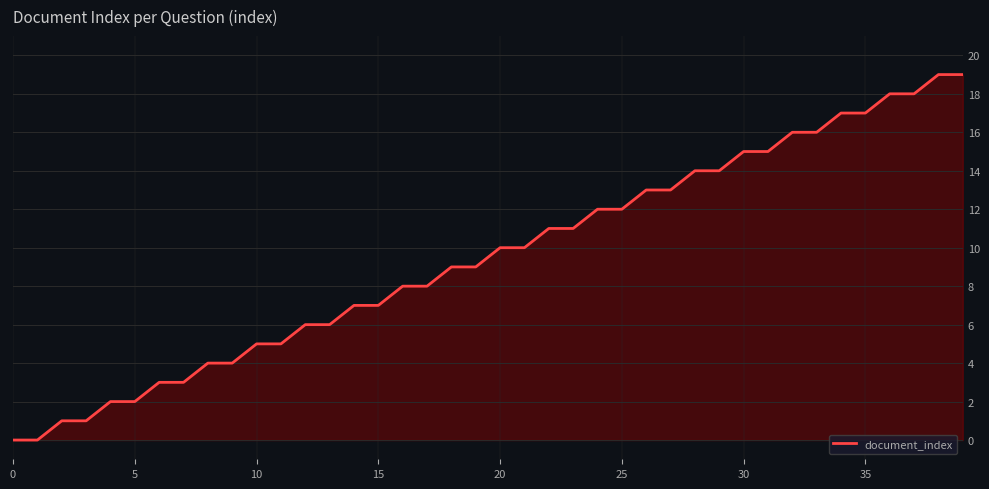

What is the maximum value shown in the chart?

19